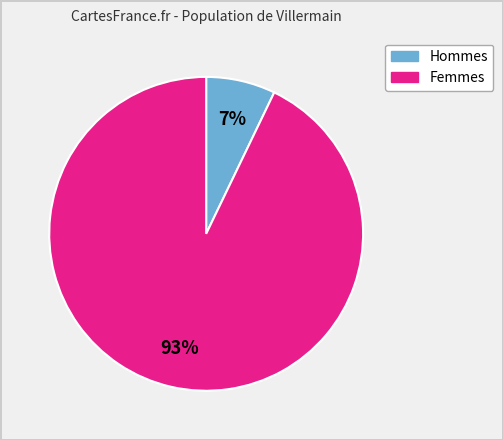

Is there any slice that represents more than half of the pie?

Yes